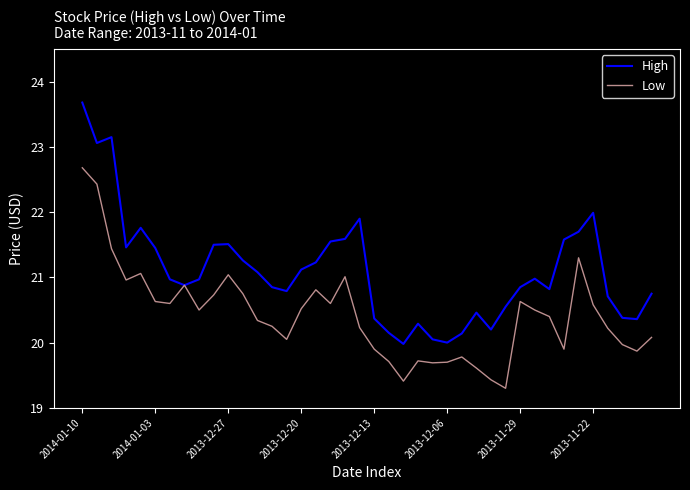

At how many categories does at least one series exceed 23?

3